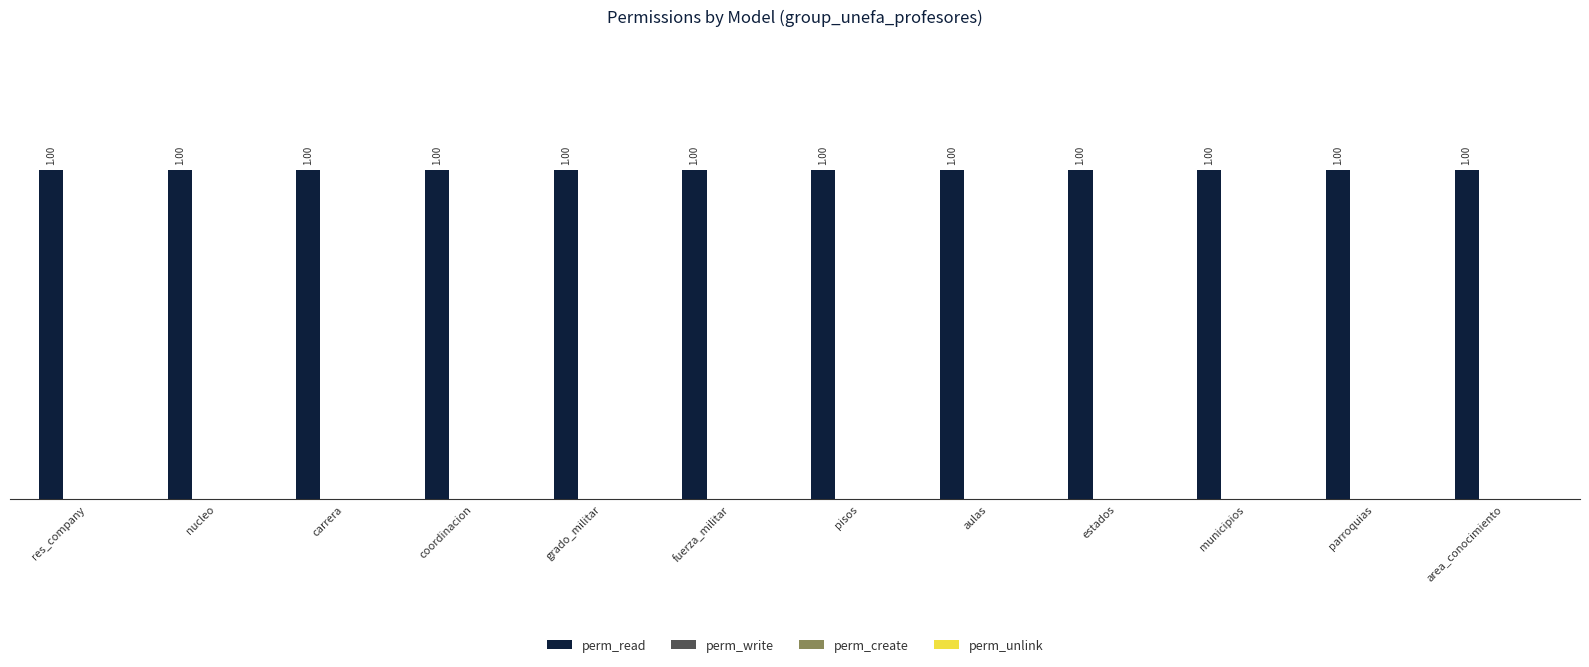

Which series changed the most between carrera and area_conocimiento?

perm_read